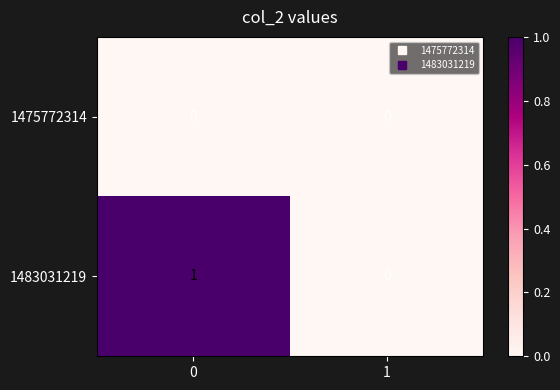

What is the greatest value displayed?

1